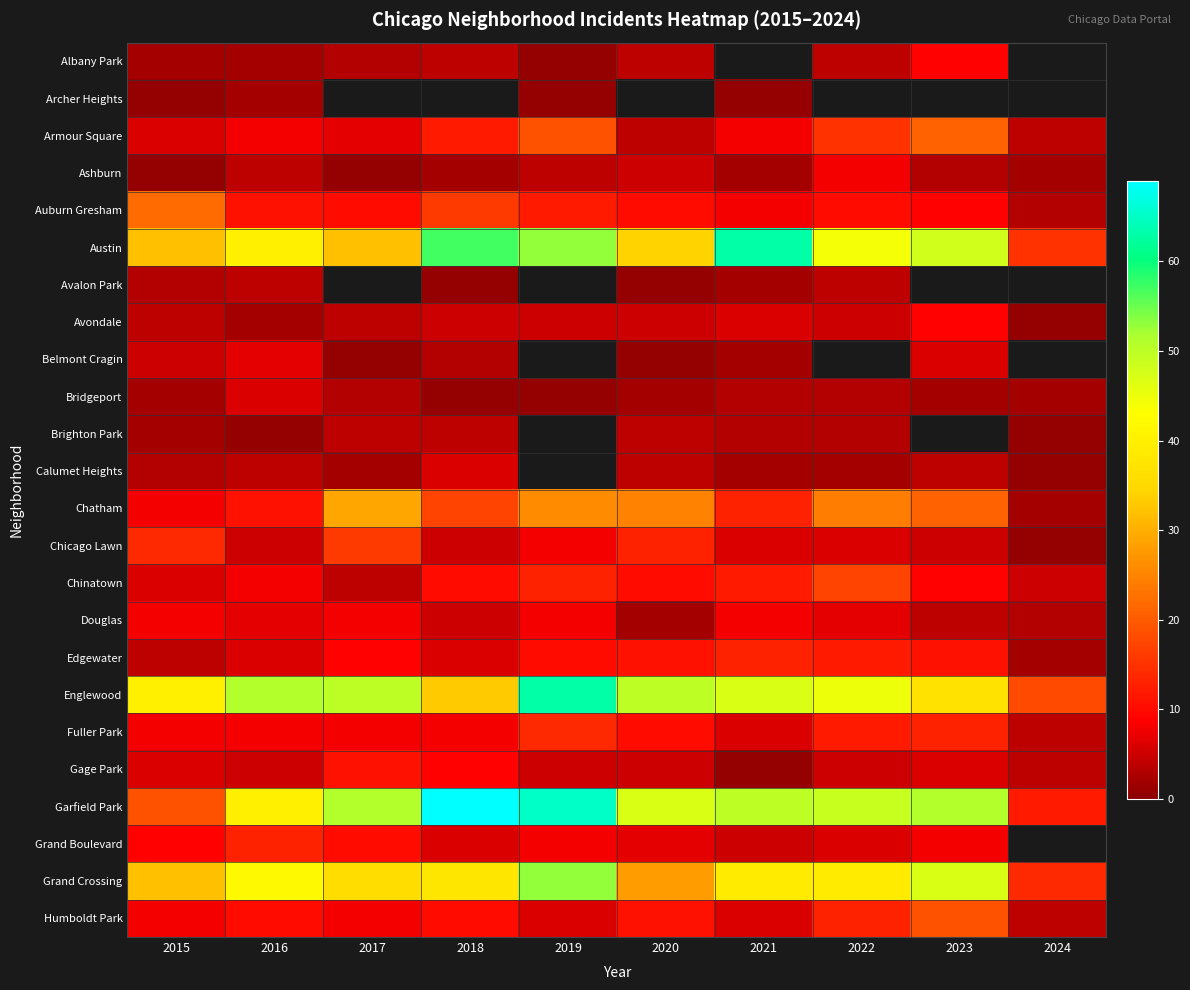

At which category is the sum across all series the highest?

2016